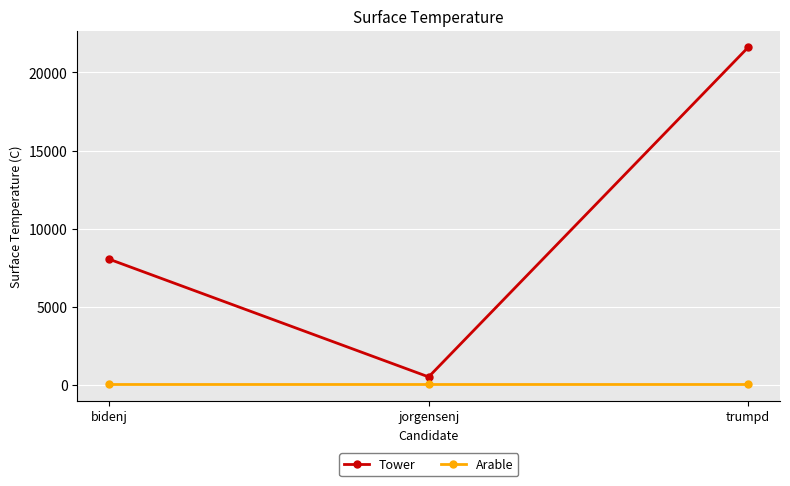

List the labels in order of Tower value, smallest first.

jorgensenj, bidenj, trumpd